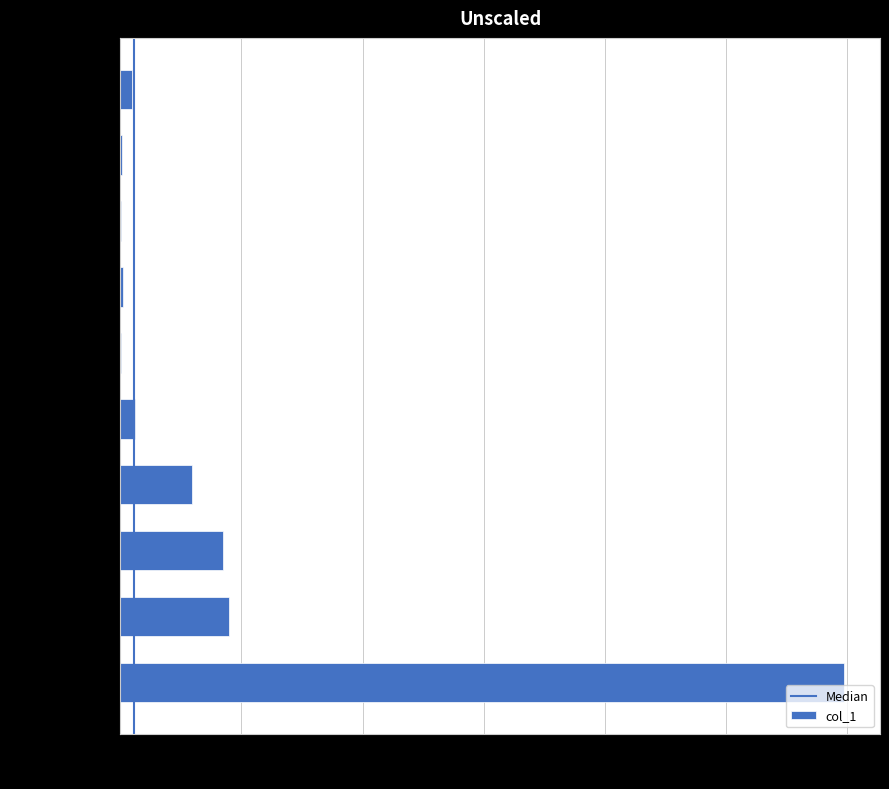

What is the average value?

85798